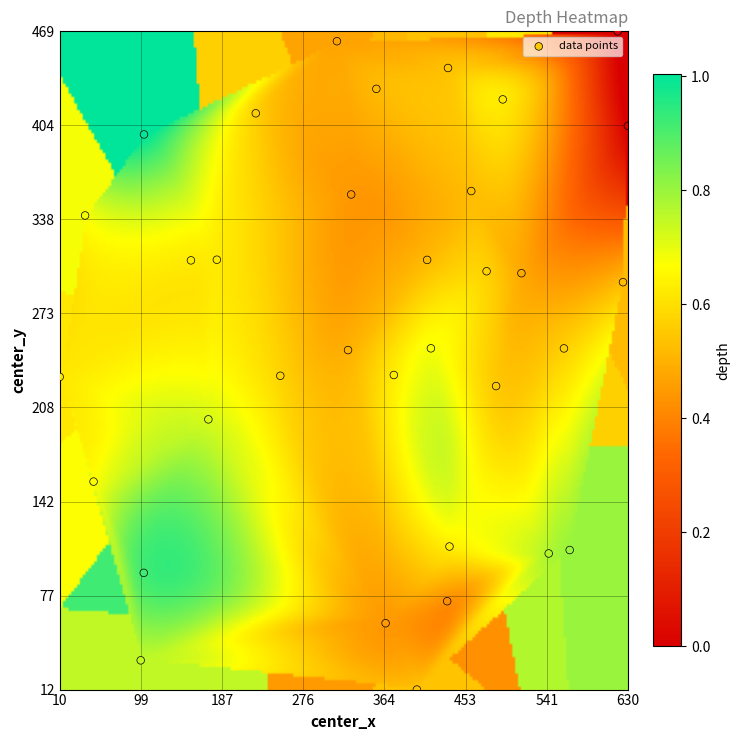

What is the range of X values (max minus min)?

619.3